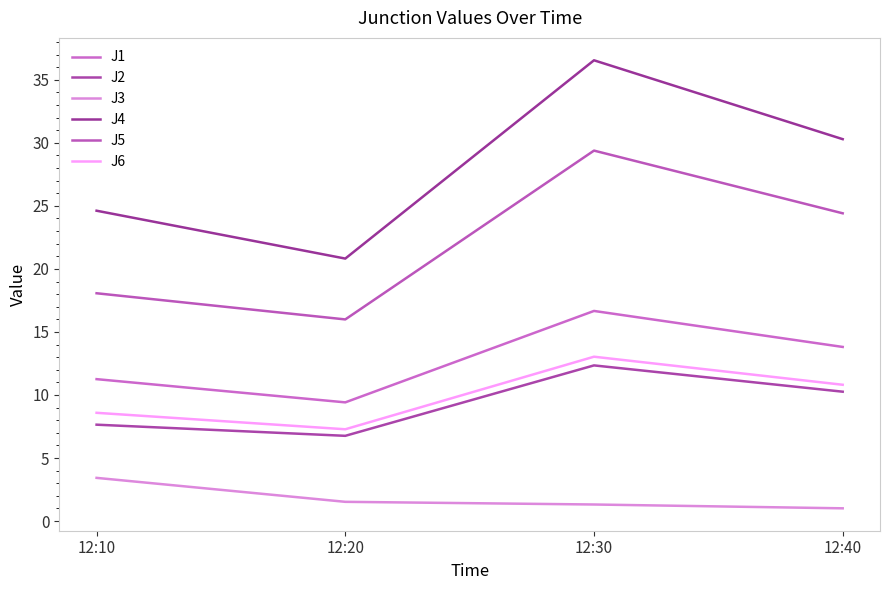

What are all the series names shown in the legend?

J1, J2, J3, J4, J5, J6